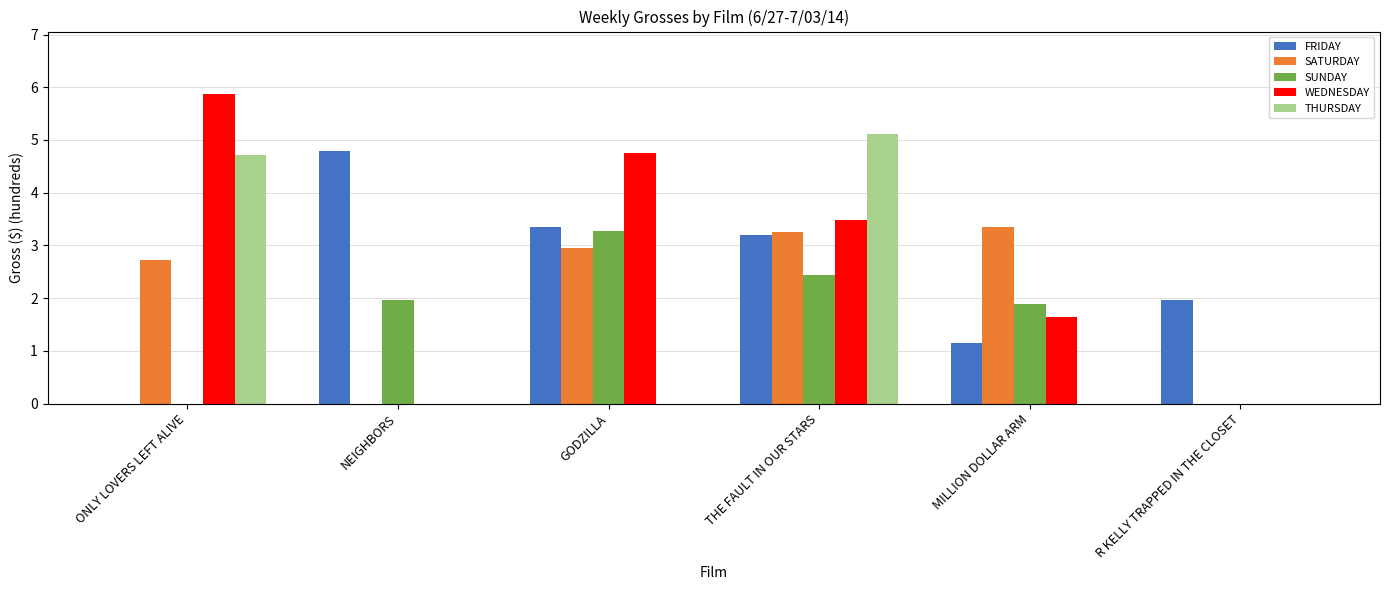

Count the number of data series in this chart.

5